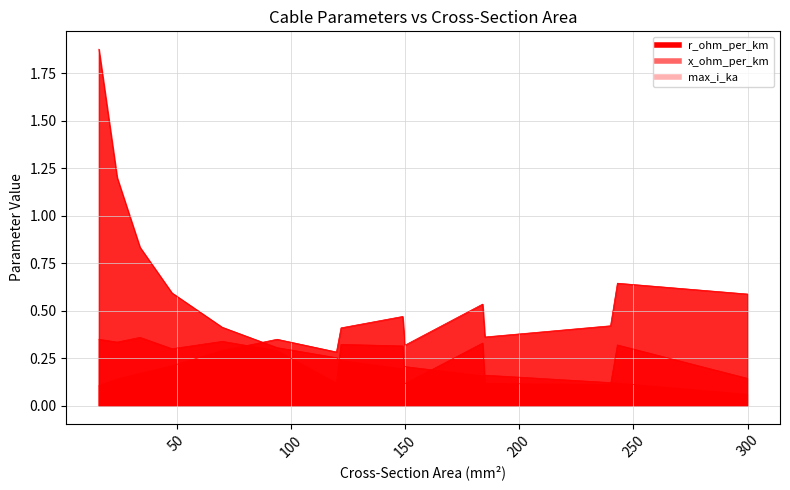

Rank the categories by r_ohm_per_km value from highest to lowest.

16, 24, 34, 48, 70, 94, 120, 122, 150, 149, 185, 184, 240, 243, 300